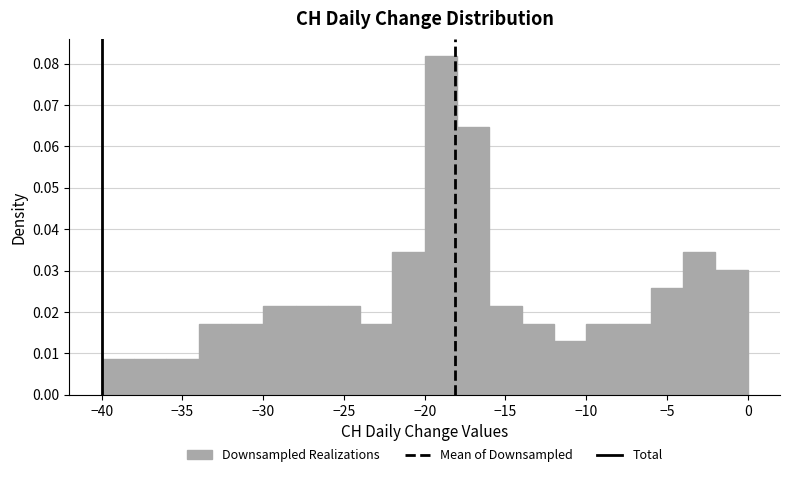

Which range on the x-axis has the tallest bar?

-20 to -18